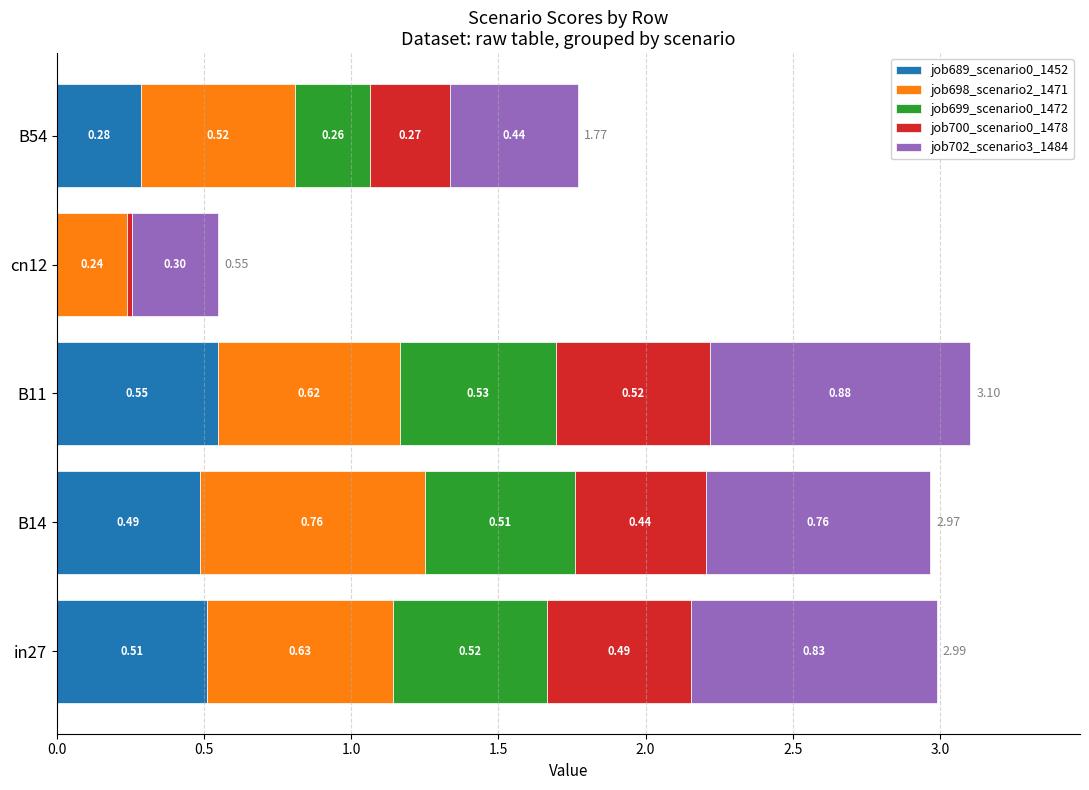

At which category is the sum across all series the highest?

B11